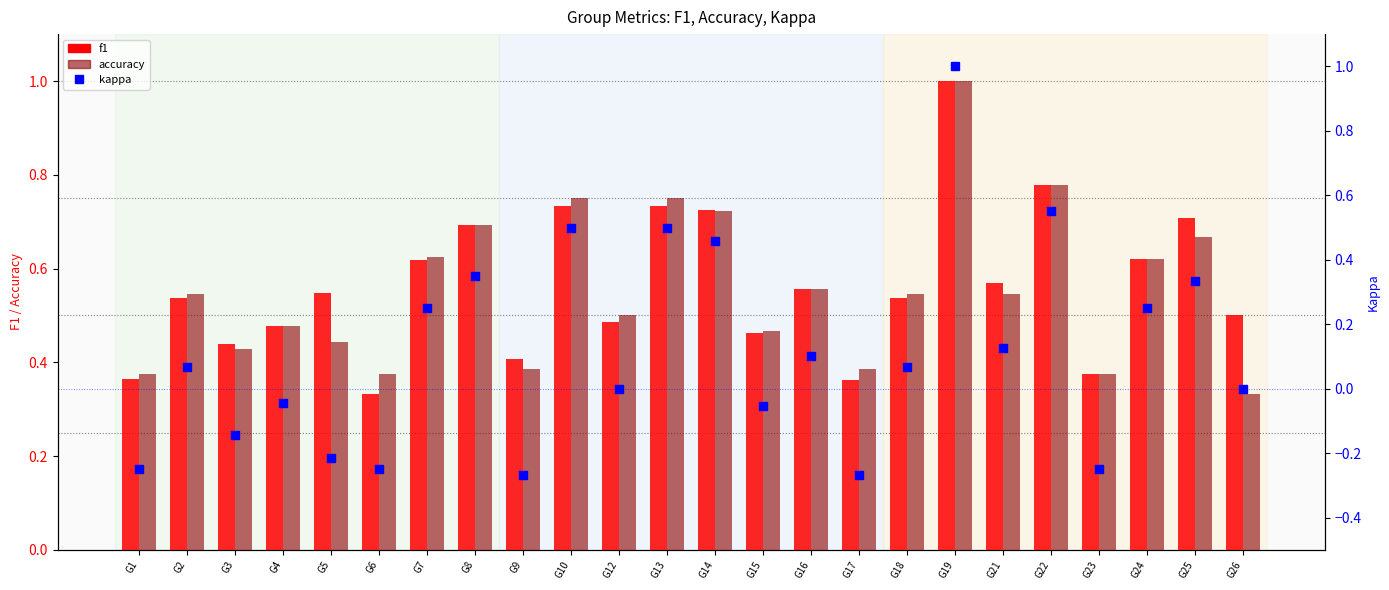

The f1 series shows 1.0 at G19. True or false?

True